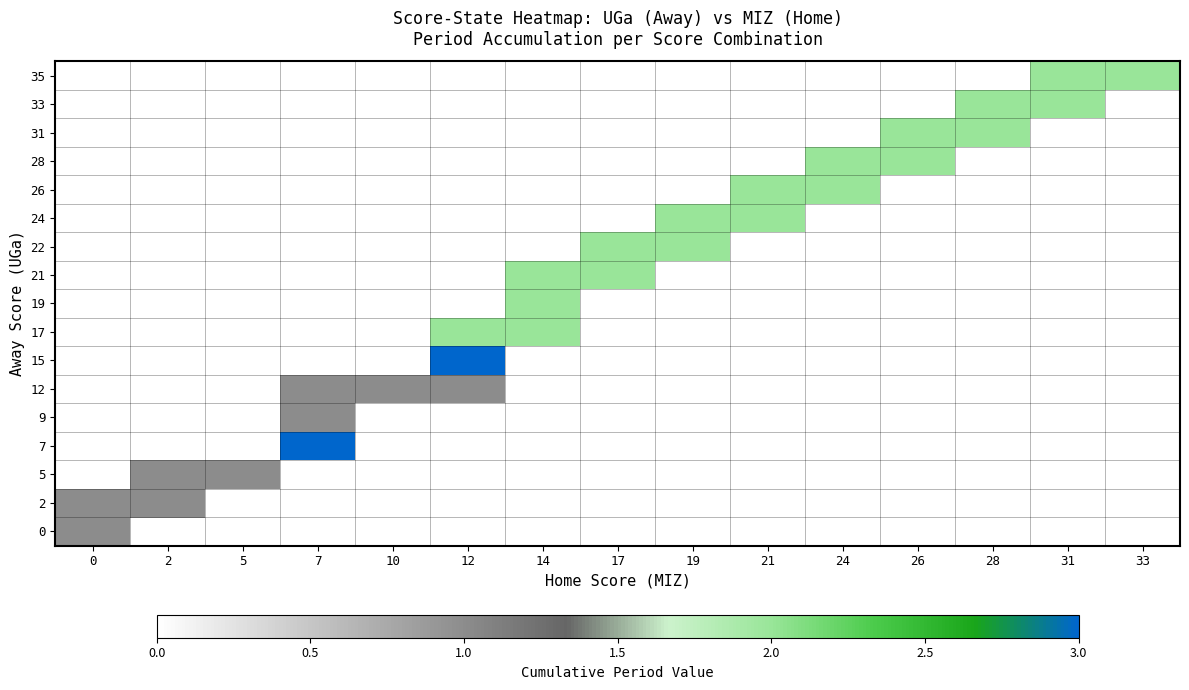

How many data points does each series have?

15